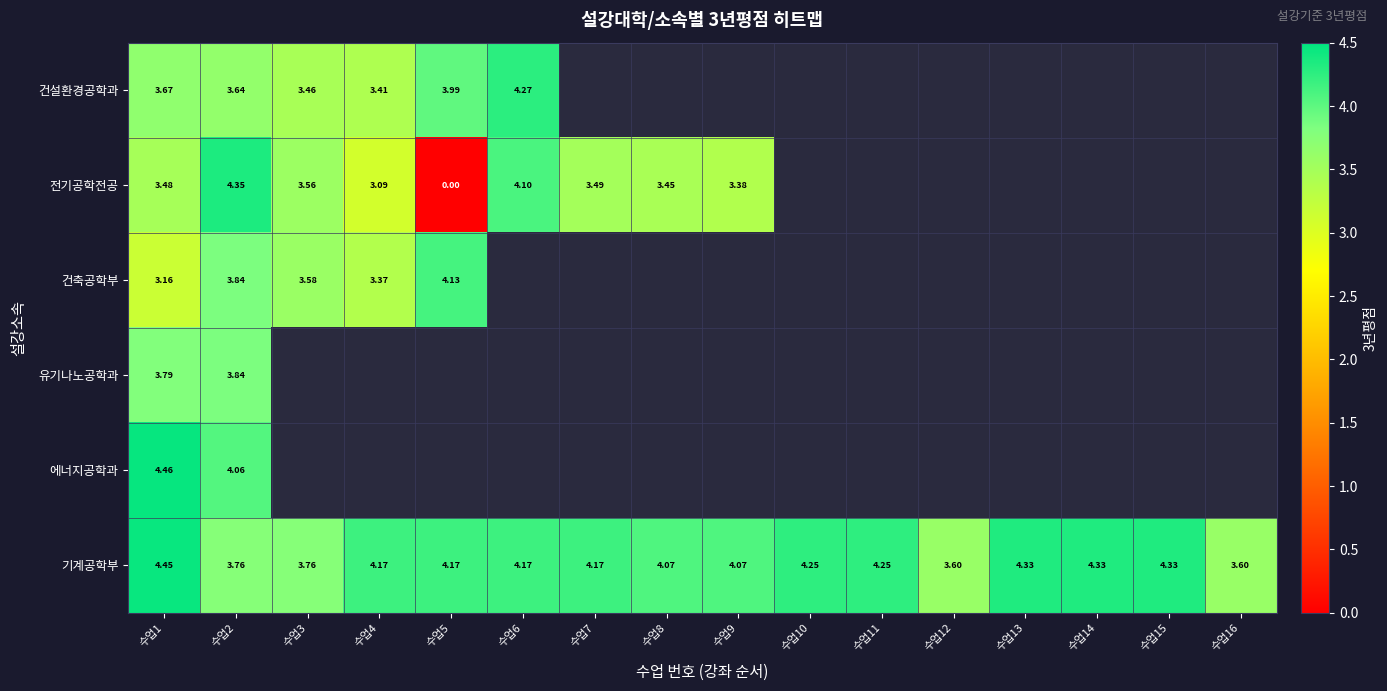

At which category is the sum across all series the highest?

수업2